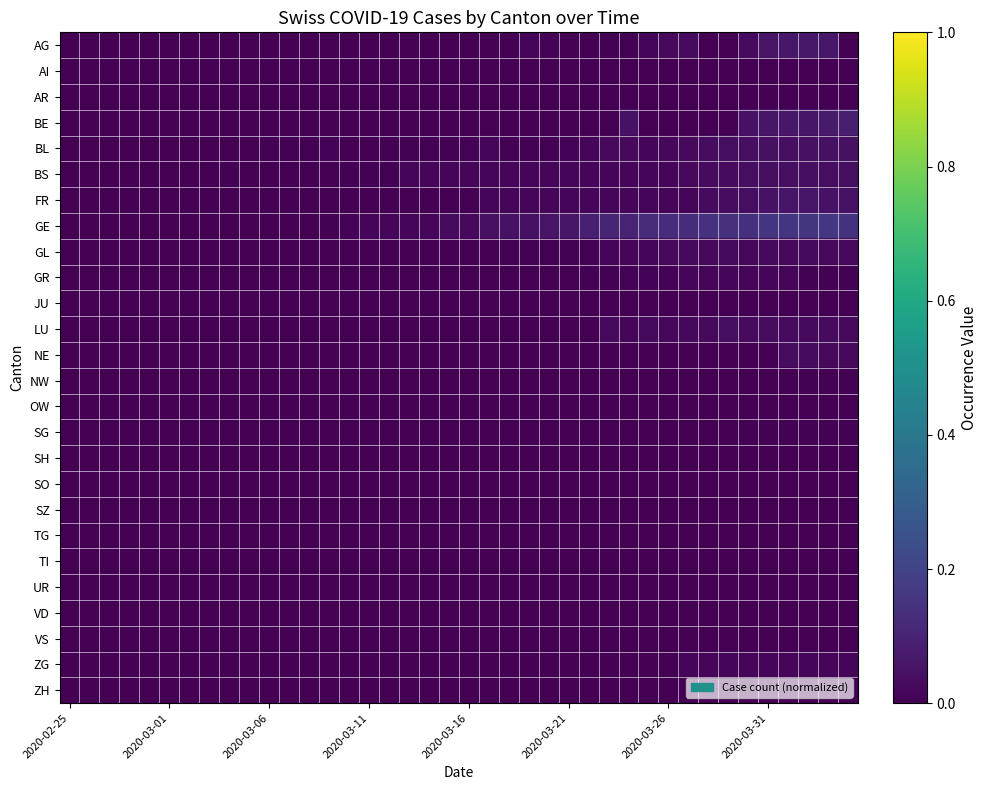

Count the number of data series in this chart.

26